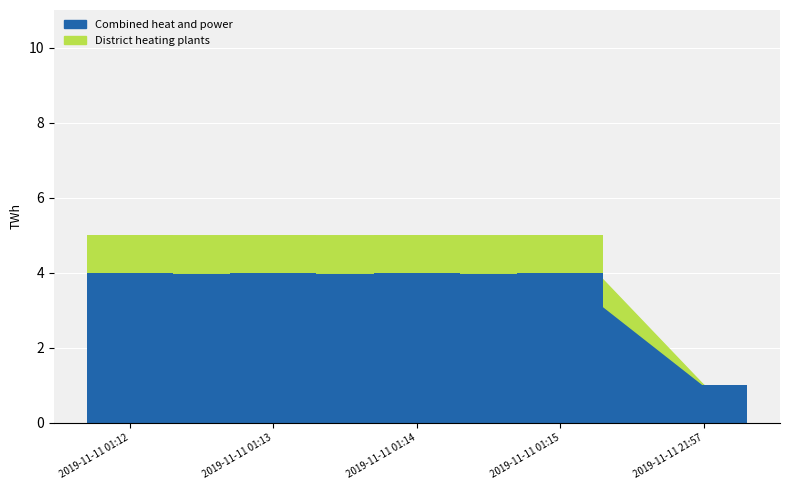

The value of Combined heat and power at 2019-11-11 01:15 is 4. True or false?

True